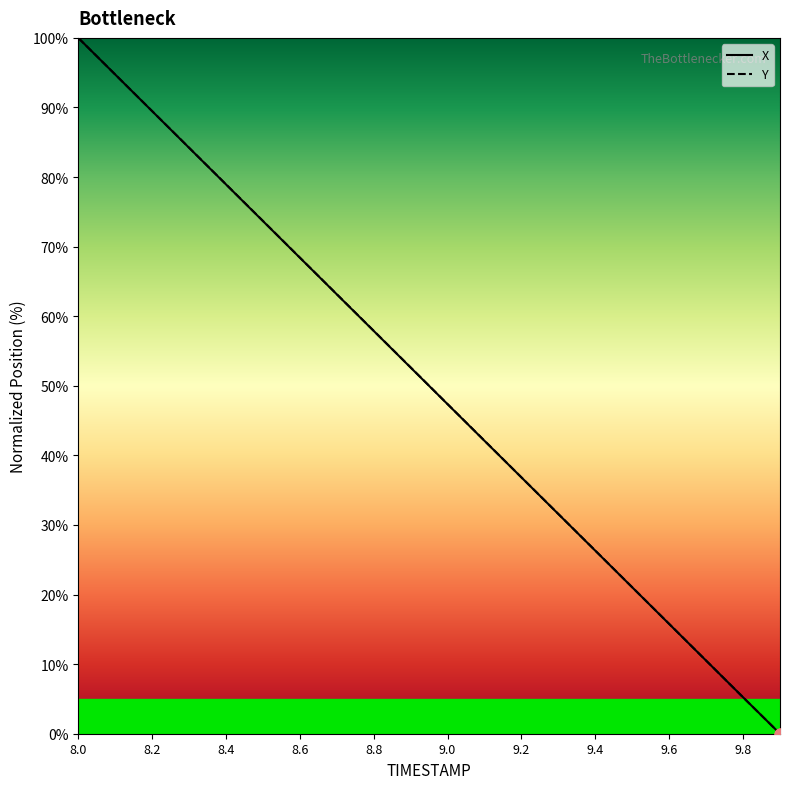

What are all the series names shown in the legend?

X, Y